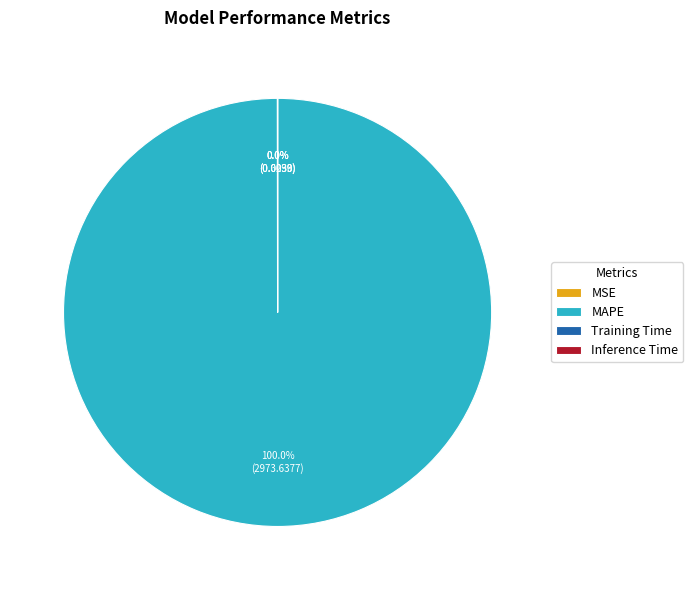

Which category has the biggest portion of the pie?

MAPE